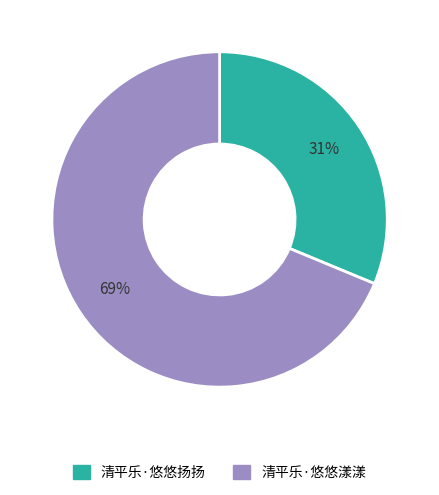

Is 清平乐·悠悠扬扬 the majority of the pie?

No